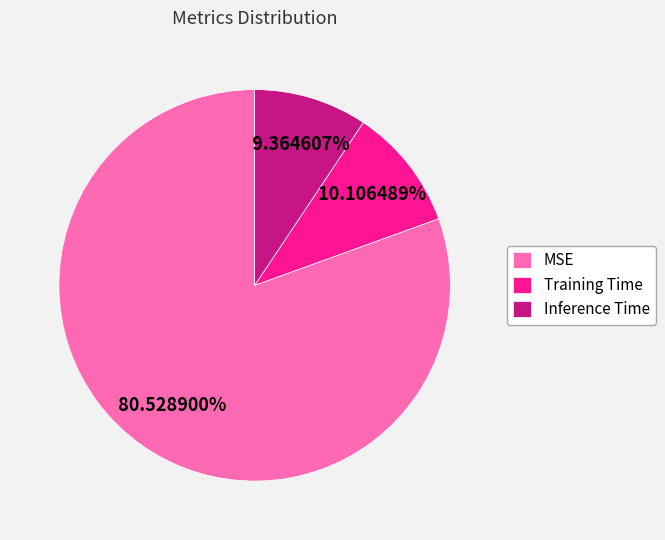

To the nearest percent, what portion does MSE represent?

81%